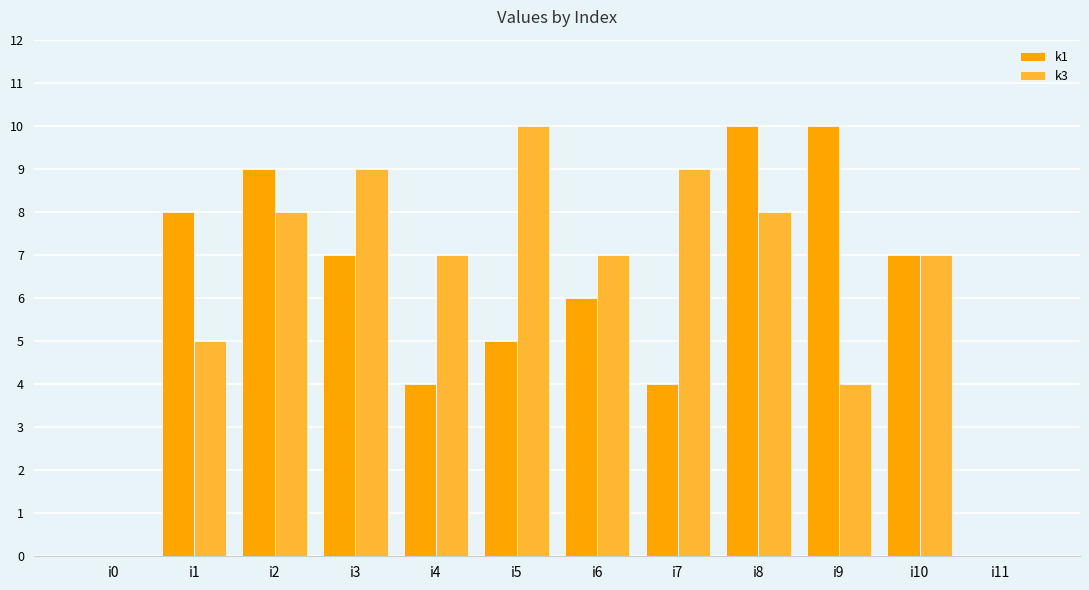

The k3 series shows 5 at i1. True or false?

True